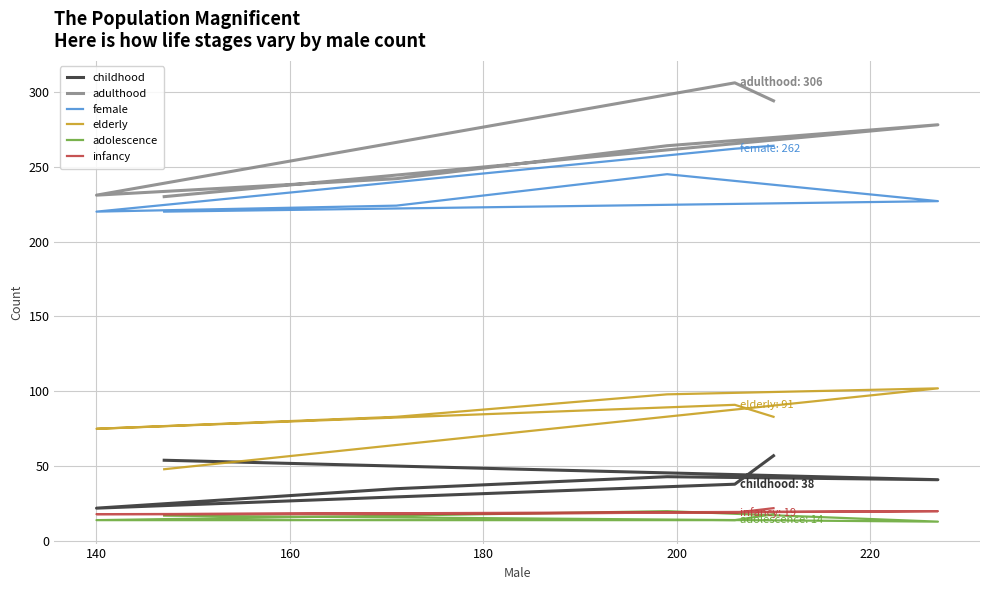

Is it true that infancy equals 11 at 220?

False